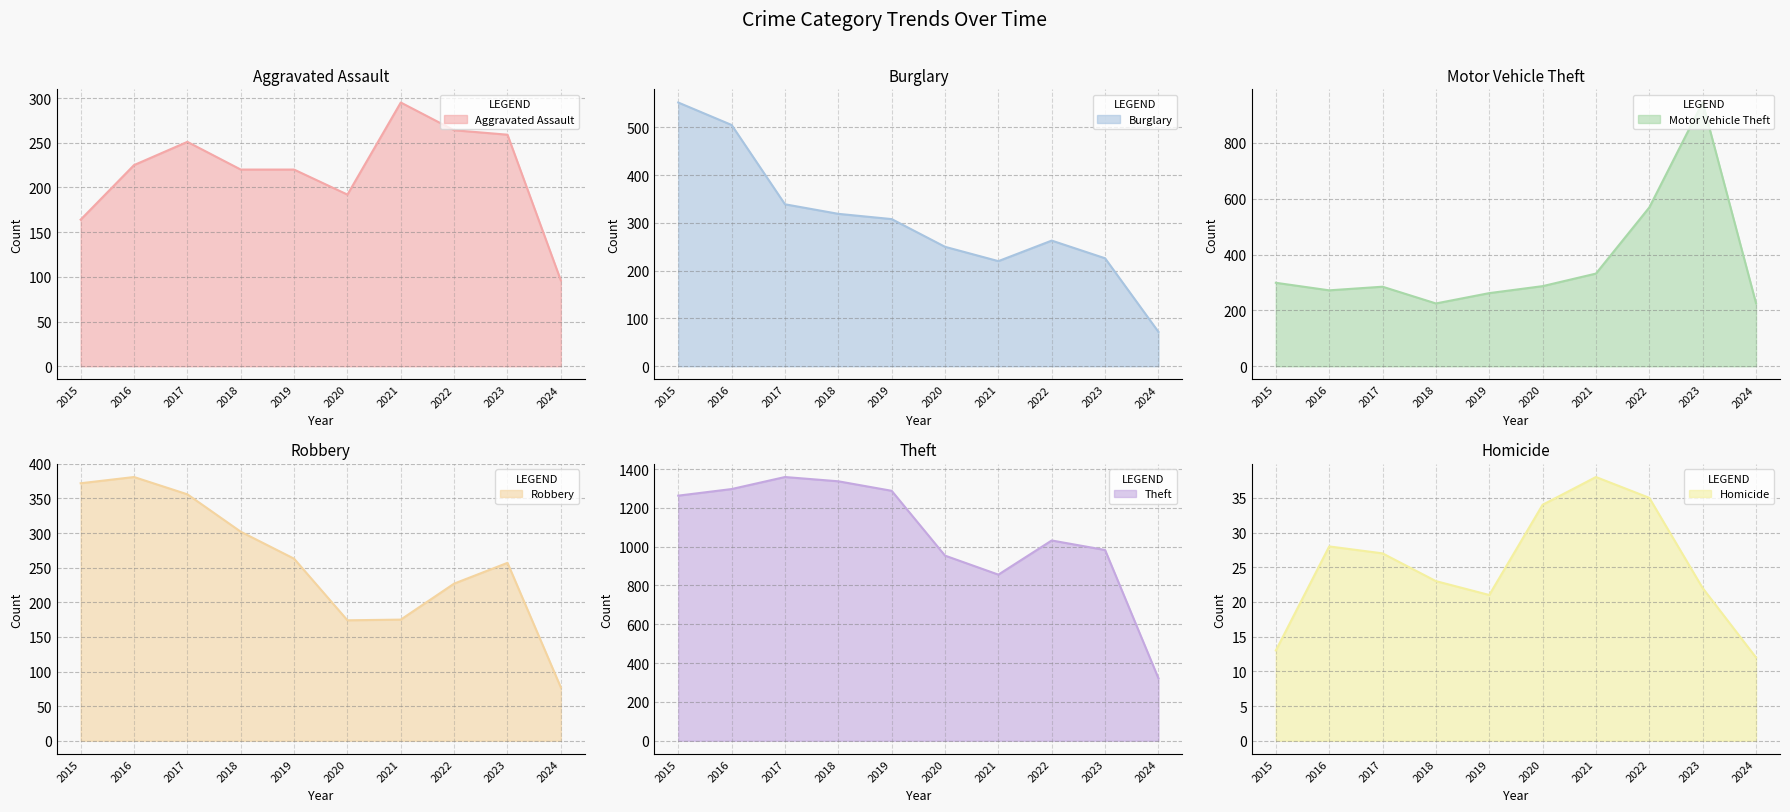

What are all the series names shown in the legend?

Aggravated Assault, Burglary, Motor Vehicle Theft, Robbery, Theft, Homicide